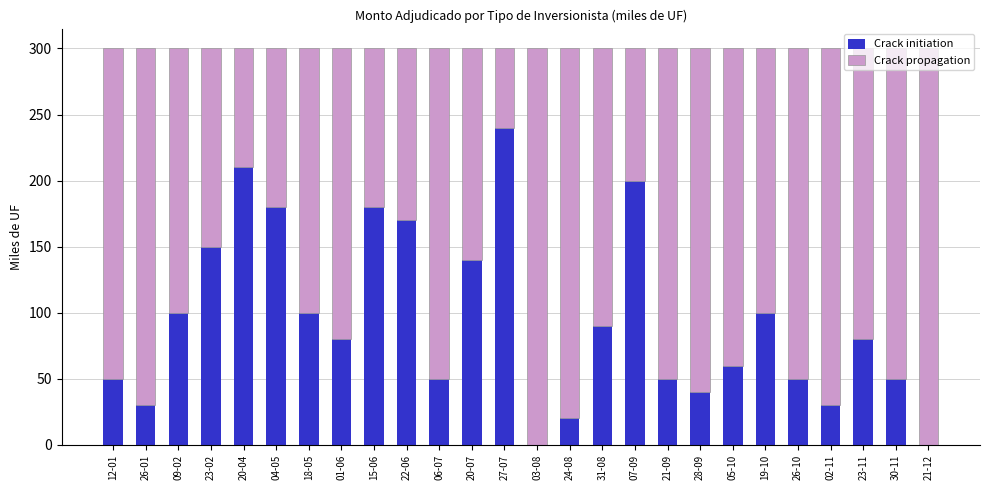

Does the chart contain stacked bars?

Yes